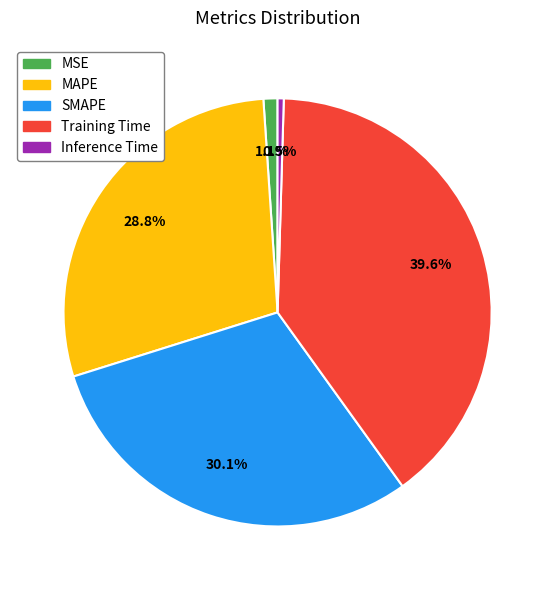

Which slice is the smallest?

Inference Time